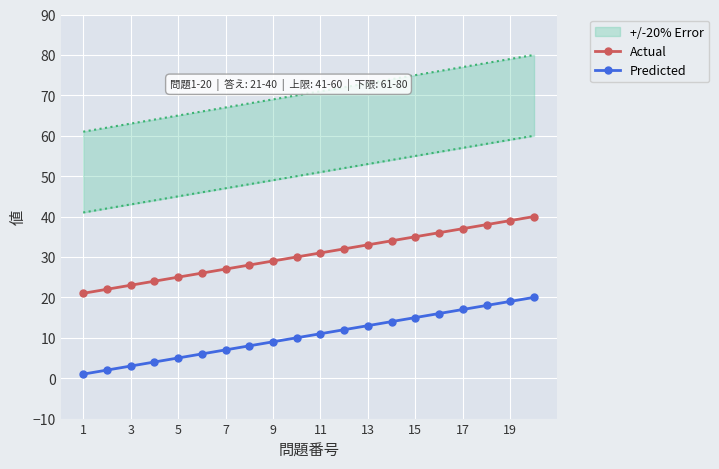

Is it true that Actual equals 13 at 13?

False